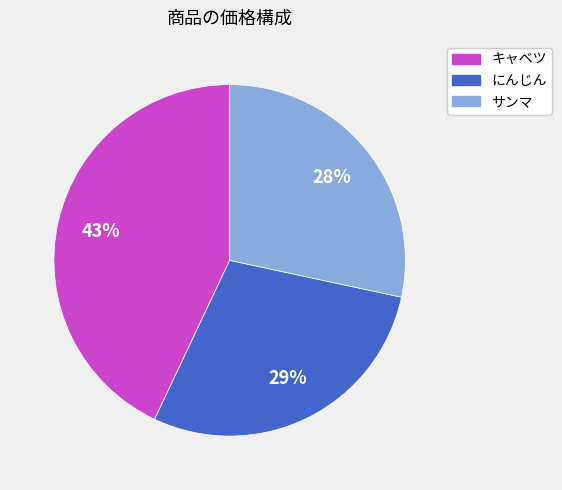

To the nearest percent, what percentage of the pie is サンマ?

28%